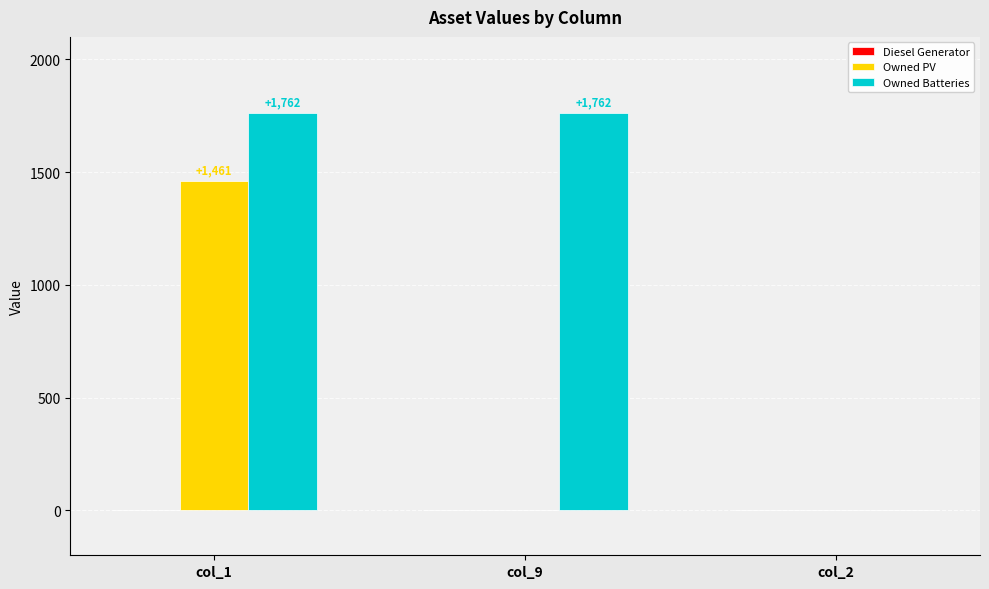

How many data points in Owned PV are above 0?

1